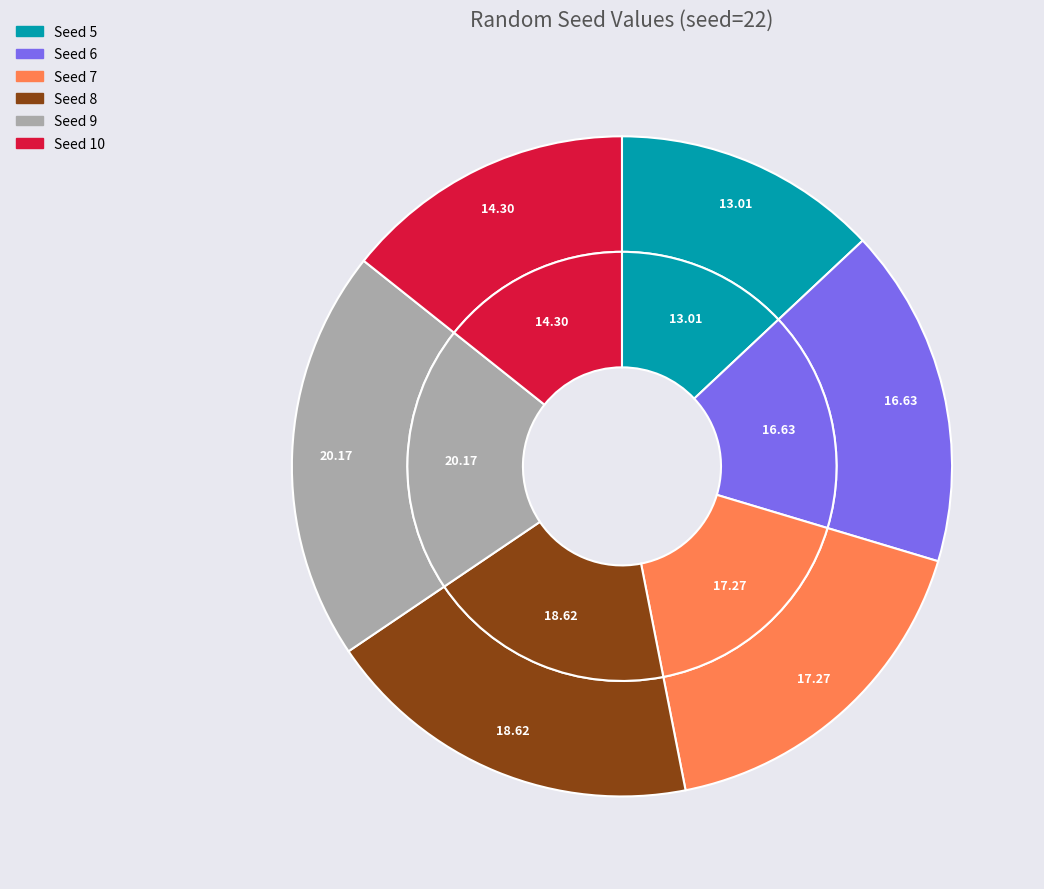

Which category has the smallest portion of the pie?

5